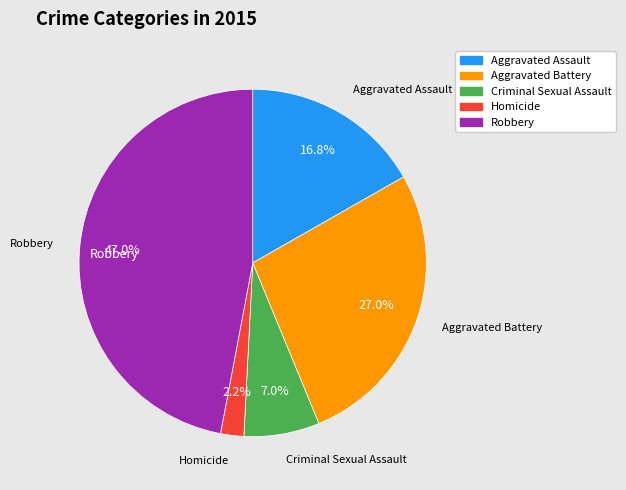

Is the sum of Criminal Sexual Assault and Robbery greater than half?

Yes